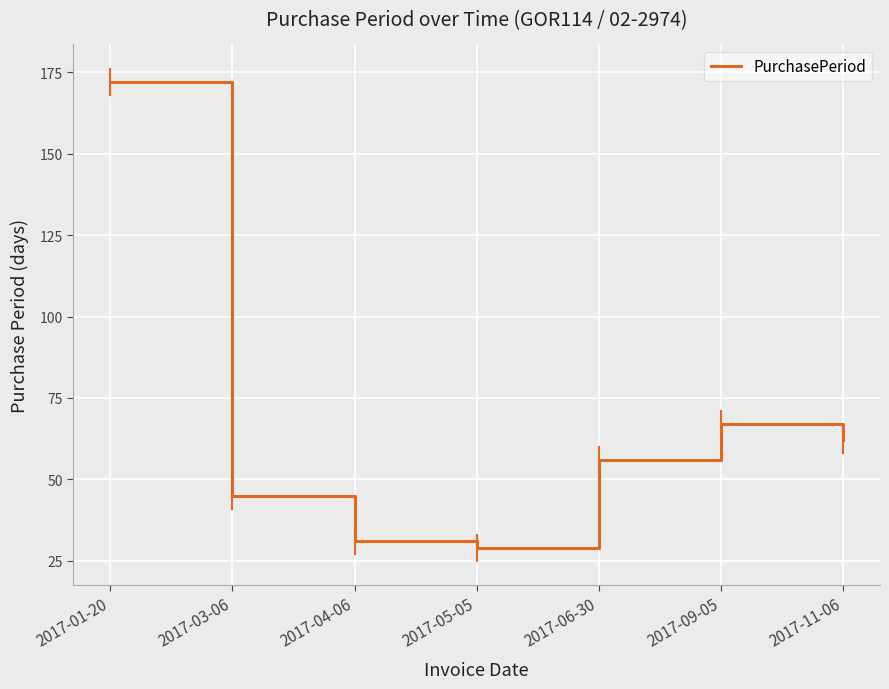

Reading left to right, list all the values displayed in this chart.

172	45	31	29	56	67	62